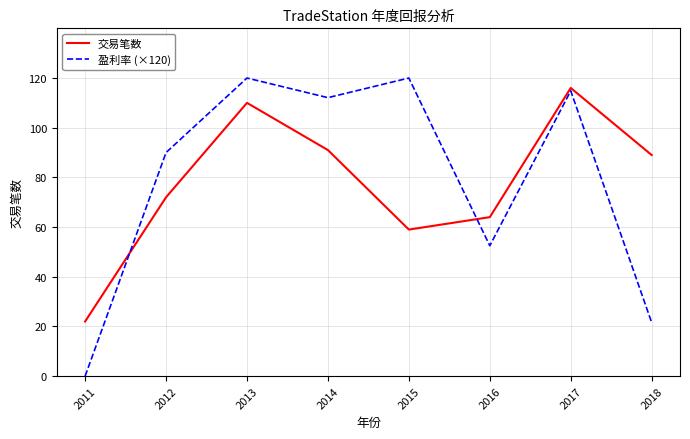

Rank the series by their maximum value, from lowest to highest.

交易笔数, 盈利率 (×120)